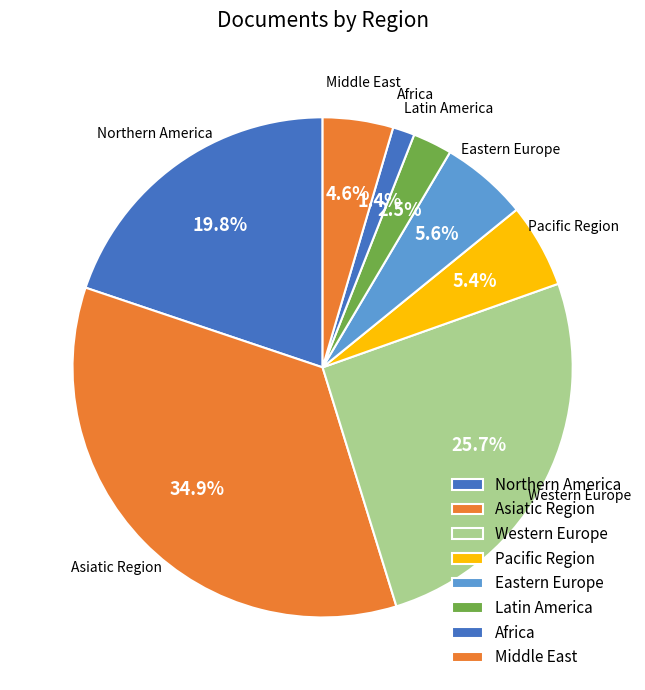

Combined, do Northern America and Eastern Europe account for over 50%?

No